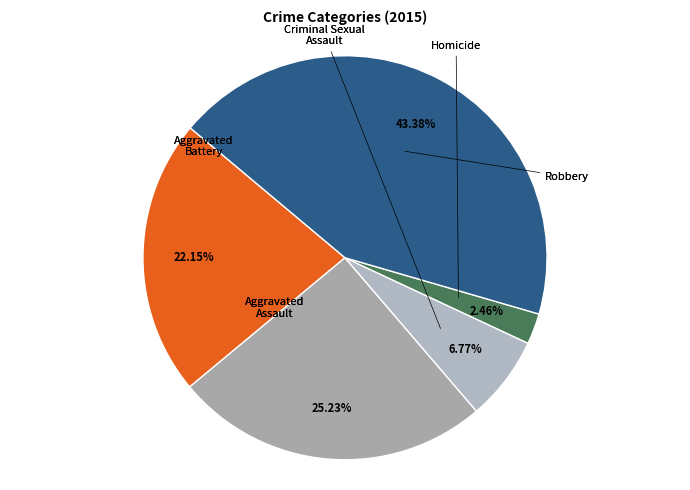

Which category has the smallest portion of the pie?

Homicide